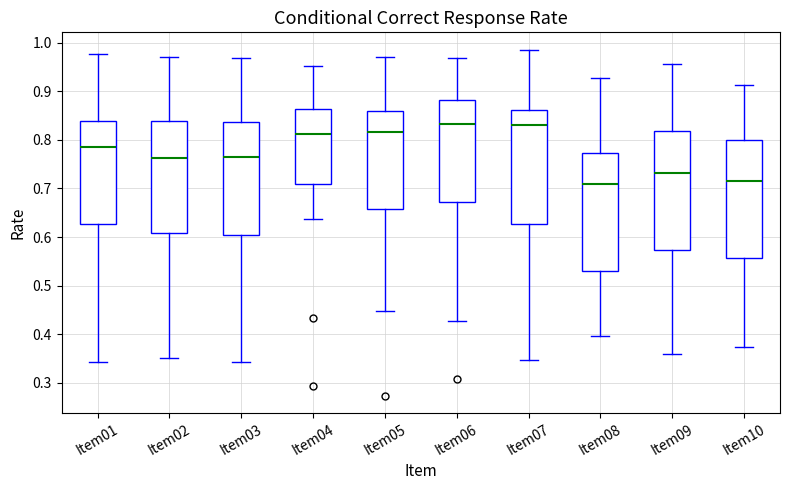

Reading left to right, read every box against the y-axis: the position of its median line, the range the box covers, and the ends of its whiskers. The values are not printed on the chart, so give them approximately, as read against the axis.

Item01: median 0.79, box 0.63 to 0.84, whiskers 0.34 to 0.98
Item02: median 0.76, box 0.61 to 0.84, whiskers 0.35 to 0.97
Item03: median 0.77, box 0.60 to 0.84, whiskers 0.34 to 0.97
Item04: median 0.81, box 0.71 to 0.86, whiskers 0.64 to 0.95
Item05: median 0.82, box 0.66 to 0.86, whiskers 0.45 to 0.97
Item06: median 0.83, box 0.67 to 0.88, whiskers 0.43 to 0.97
Item07: median 0.83, box 0.63 to 0.86, whiskers 0.35 to 0.99
Item08: median 0.71, box 0.53 to 0.77, whiskers 0.40 to 0.93
Item09: median 0.73, box 0.57 to 0.82, whiskers 0.36 to 0.96
Item10: median 0.72, box 0.56 to 0.80, whiskers 0.37 to 0.91